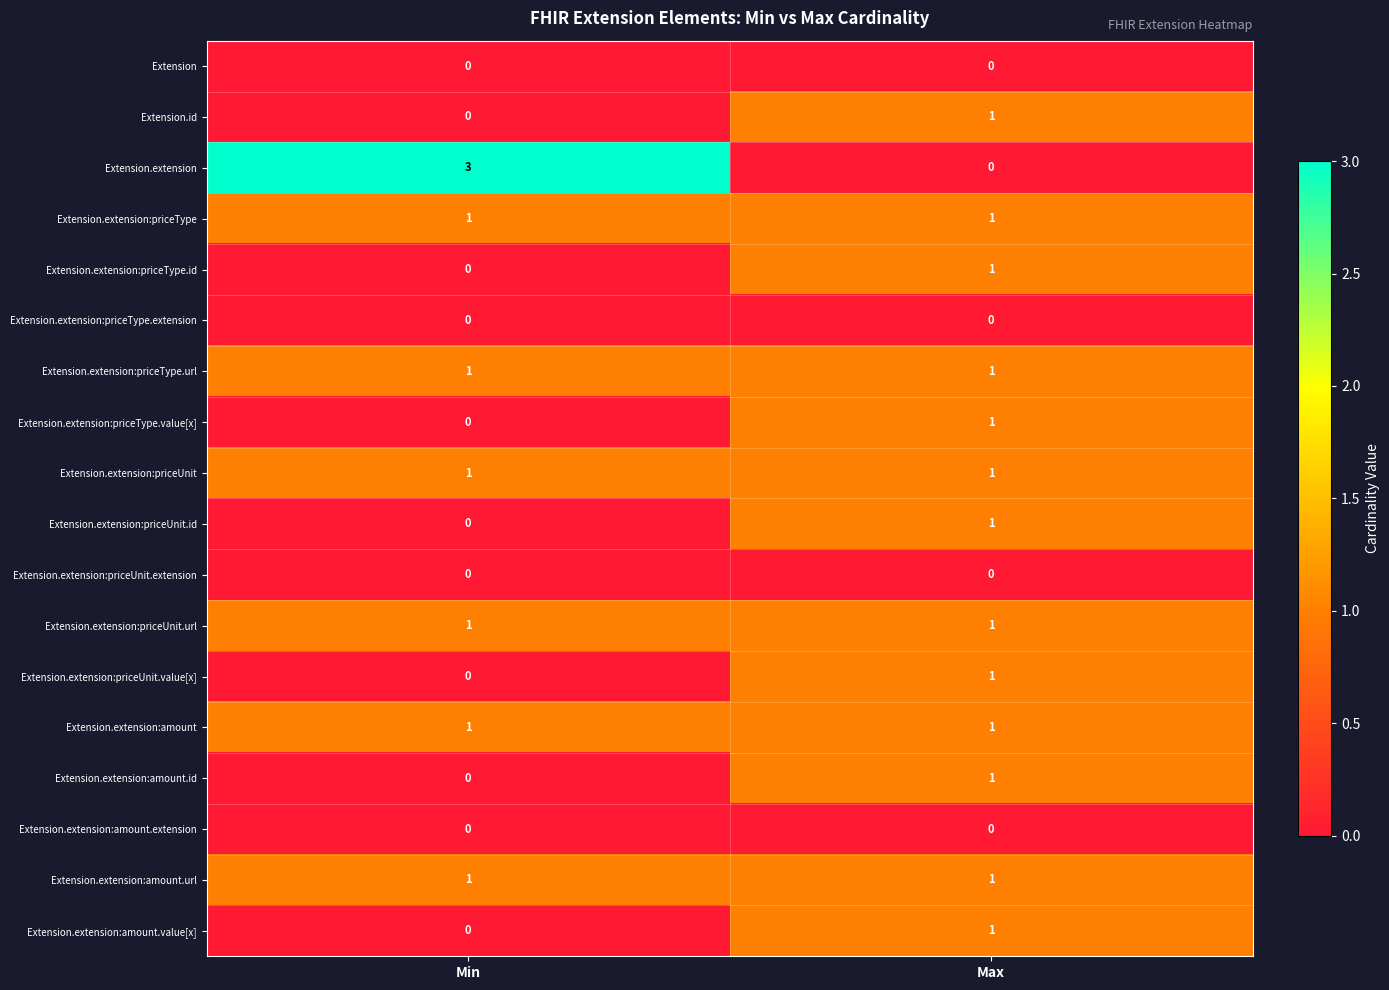

The Extension series shows 0 at Min. True or false?

True